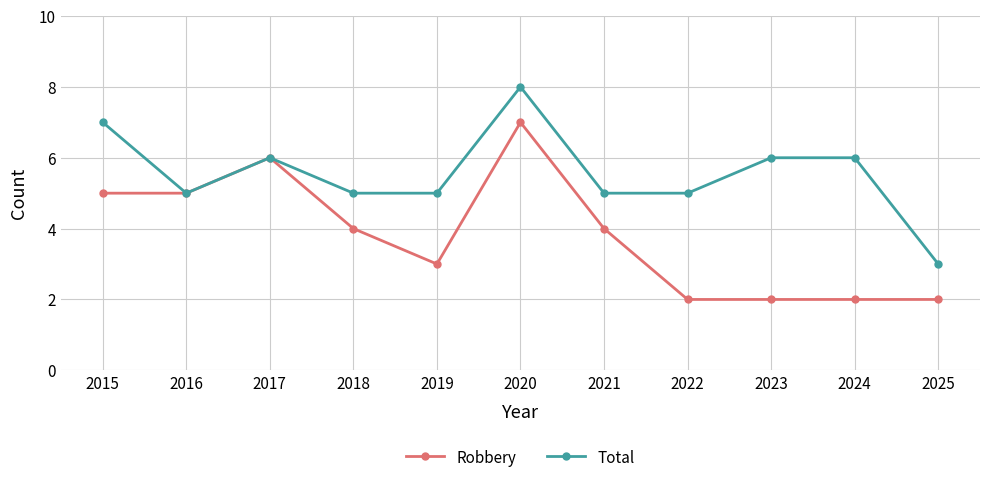

Read the Total value at 2022.

5